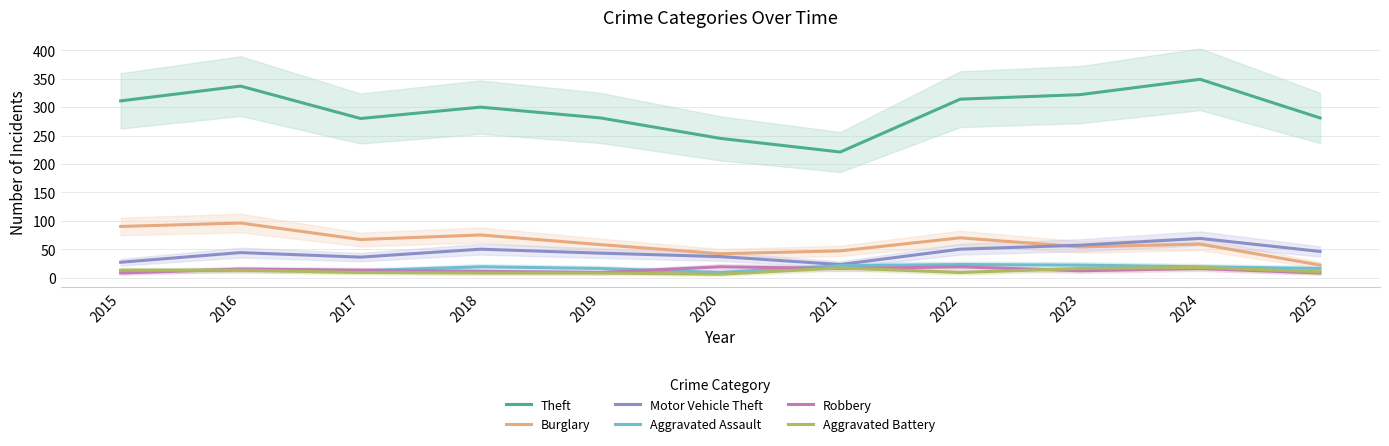

Reading left to right, list all the values displayed in this chart.

Theft: 311	337	280	300	281	245	221	314	322	349	281
Burglary: 90	96	67	75	58	42	47	70	54	59	22
Motor Vehicle Theft: 27	44	36	50	43	37	23	50	57	69	46
Aggravated Assault: 12	13	12	19	16	9	21	23	22	19	16
Robbery: 8	15	13	11	9	19	16	19	12	16	8
Aggravated Battery: 13	13	9	8	8	6	17	9	16	18	10